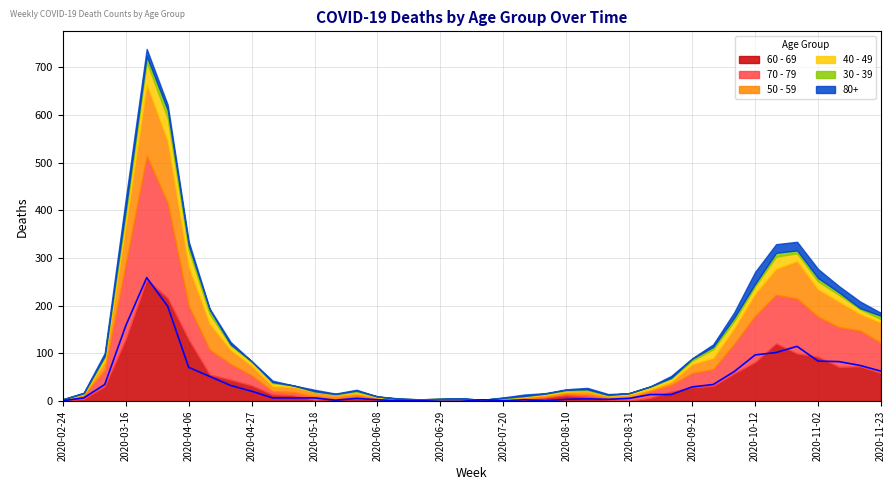

How many values in the 70 - 79 series are below 14?

20